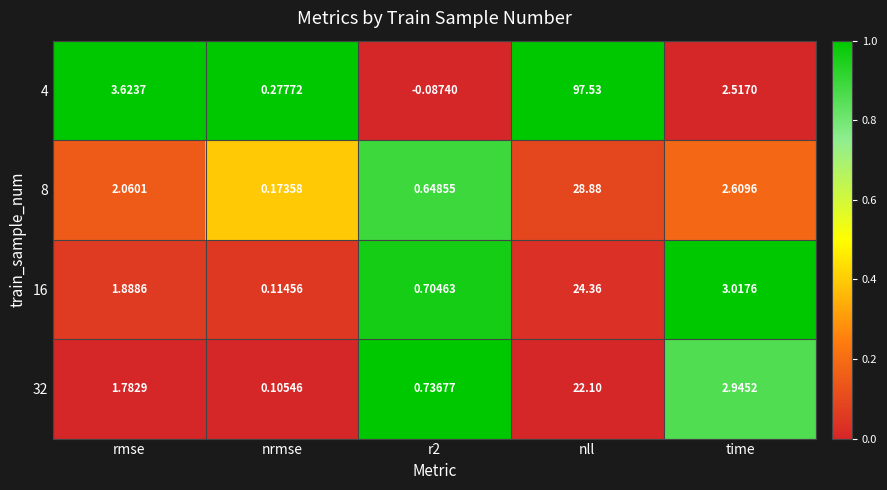

At which label is 4 closest to 48?

rmse